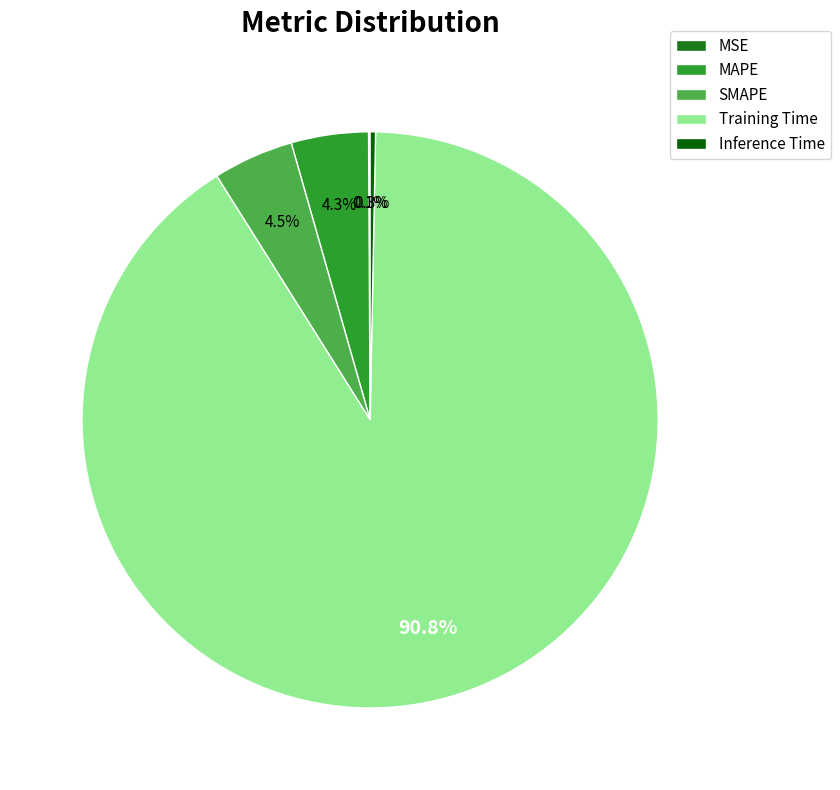

Is there any slice that represents more than half of the pie?

Yes